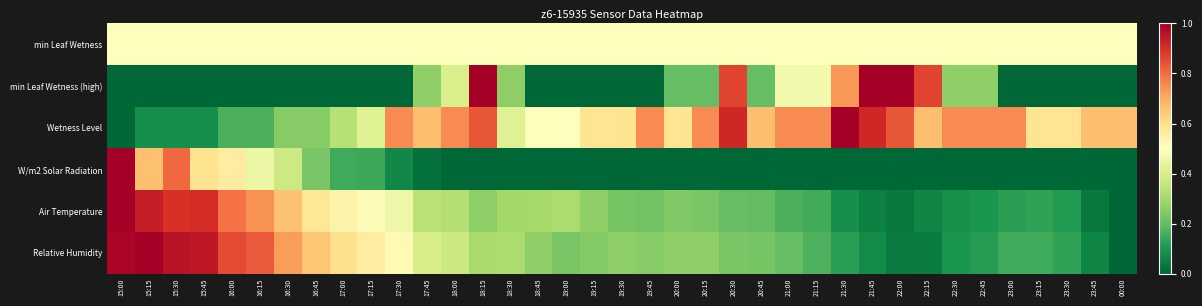

Reading left to right, what are all the values shown in this chart?

min Leaf Wetness: 15:00=0.5	15:15=0.5	15:30=0.5	15:45=0.5	16:00=0.5	16:15=0.5	16:30=0.5	16:45=0.5	17:00=0.5	17:15=0.5	17:30=0.5	17:45=0.5	18:00=0.5	18:15=0.5	18:30=0.5	18:45=0.5	19:00=0.5	19:15=0.5	19:30=0.5	19:45=0.5	20:00=0.5	20:15=0.5	20:30=0.5	20:45=0.5	21:00=0.5	21:15=0.5	21:30=0.5	21:45=0.5	22:00=0.5	22:15=0.5	22:30=0.5	22:45=0.5	23:00=0.5	23:15=0.5	23:30=0.5	23:45=0.5	00:00=0.5
min Leaf Wetness (high): 15:00=0.0	15:15=0.0	15:30=0.0	15:45=0.0	16:00=0.0	16:15=0.0	16:30=0.0	16:45=0.0	17:00=0.0	17:15=0.0	17:30=0.0	17:45=0.3	18:00=0.4	18:15=1.0	18:30=0.3	18:45=0.0	19:00=0.0	19:15=0.0	19:30=0.0	19:45=0.0	20:00=0.2	20:15=0.2	20:30=0.9	20:45=0.2	21:00=0.5	21:15=0.5	21:30=0.7	21:45=1.0	22:00=1.0	22:15=0.9	22:30=0.3	22:45=0.3	23:00=0.0	23:15=0.0	23:30=0.0	23:45=0.0	00:00=0.0
Wetness Level: 15:00=0.0	15:15=0.1	15:30=0.1	15:45=0.1	16:00=0.2	16:15=0.2	16:30=0.2	16:45=0.2	17:00=0.3	17:15=0.4	17:30=0.8	17:45=0.7	18:00=0.8	18:15=0.8	18:30=0.4	18:45=0.5	19:00=0.5	19:15=0.6	19:30=0.6	19:45=0.8	20:00=0.6	20:15=0.8	20:30=0.9	20:45=0.7	21:00=0.8	21:15=0.8	21:30=1.0	21:45=0.9	22:00=0.8	22:15=0.7	22:30=0.8	22:45=0.8	23:00=0.8	23:15=0.6	23:30=0.6	23:45=0.7	00:00=0.7
W/m2 Solar Radiation: 15:00=1.0	15:15=0.7	15:30=0.8	15:45=0.6	16:00=0.6	16:15=0.4	16:30=0.4	16:45=0.2	17:00=0.1	17:15=0.1	17:30=0.1	17:45=0.0	18:00=0.0	18:15=0.0	18:30=0.0	18:45=0.0	19:00=0.0	19:15=0.0	19:30=0.0	19:45=0.0	20:00=0.0	20:15=0.0	20:30=0.0	20:45=0.0	21:00=0.0	21:15=0.0	21:30=0.0	21:45=0.0	22:00=0.0	22:15=0.0	22:30=0.0	22:45=0.0	23:00=0.0	23:15=0.0	23:30=0.0	23:45=0.0	00:00=0.0
Air Temperature: 15:00=1.0	15:15=0.9	15:30=0.9	15:45=0.9	16:00=0.8	16:15=0.7	16:30=0.7	16:45=0.6	17:00=0.5	17:15=0.5	17:30=0.5	17:45=0.3	18:00=0.3	18:15=0.3	18:30=0.3	18:45=0.3	19:00=0.3	19:15=0.3	19:30=0.2	19:45=0.2	20:00=0.2	20:15=0.2	20:30=0.2	20:45=0.2	21:00=0.2	21:15=0.2	21:30=0.1	21:45=0.1	22:00=0.0	22:15=0.1	22:30=0.1	22:45=0.1	23:00=0.1	23:15=0.1	23:30=0.1	23:45=0.0	00:00=0.0
Relative Humidity: 15:00=1.0	15:15=1.0	15:30=1.0	15:45=0.9	16:00=0.9	16:15=0.8	16:30=0.7	16:45=0.7	17:00=0.6	17:15=0.6	17:30=0.5	17:45=0.4	18:00=0.4	18:15=0.3	18:30=0.3	18:45=0.3	19:00=0.2	19:15=0.2	19:30=0.3	19:45=0.3	20:00=0.3	20:15=0.3	20:30=0.2	20:45=0.2	21:00=0.2	21:15=0.2	21:30=0.1	21:45=0.1	22:00=0.0	22:15=0.0	22:30=0.1	22:45=0.1	23:00=0.1	23:15=0.2	23:30=0.1	23:45=0.1	00:00=0.0